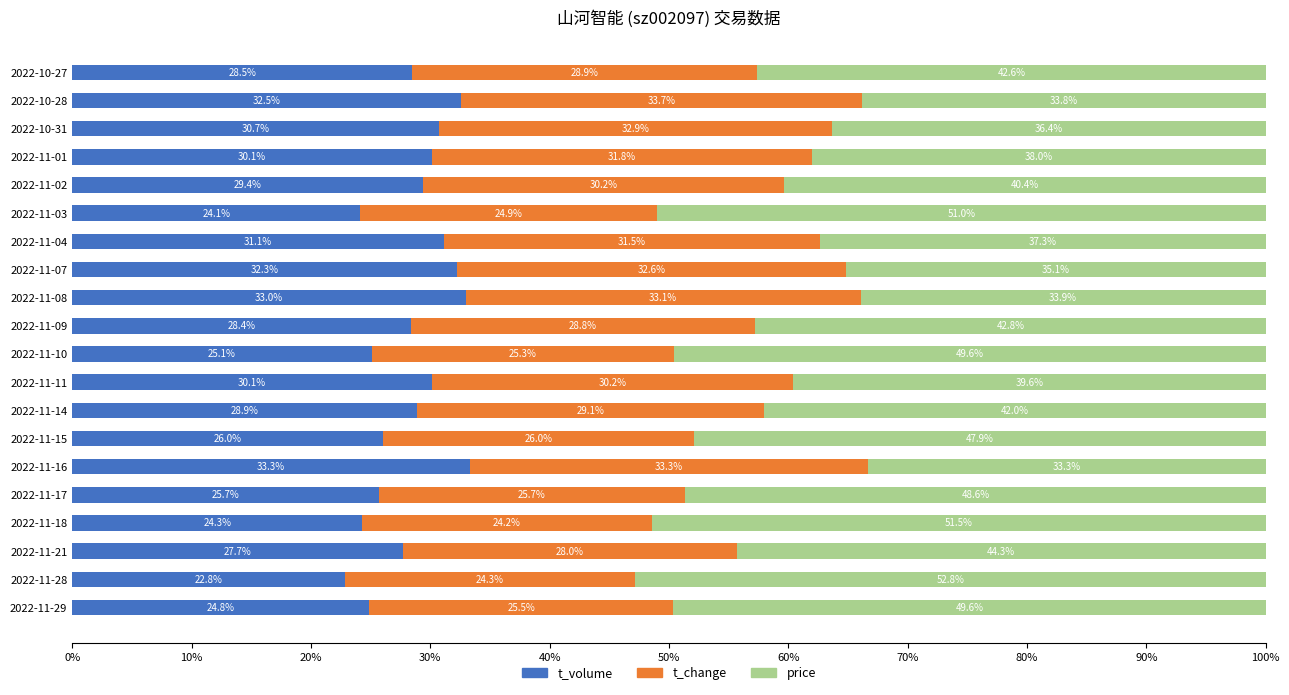

What is the approximate value of t_volume at 2022-11-21?

27.7